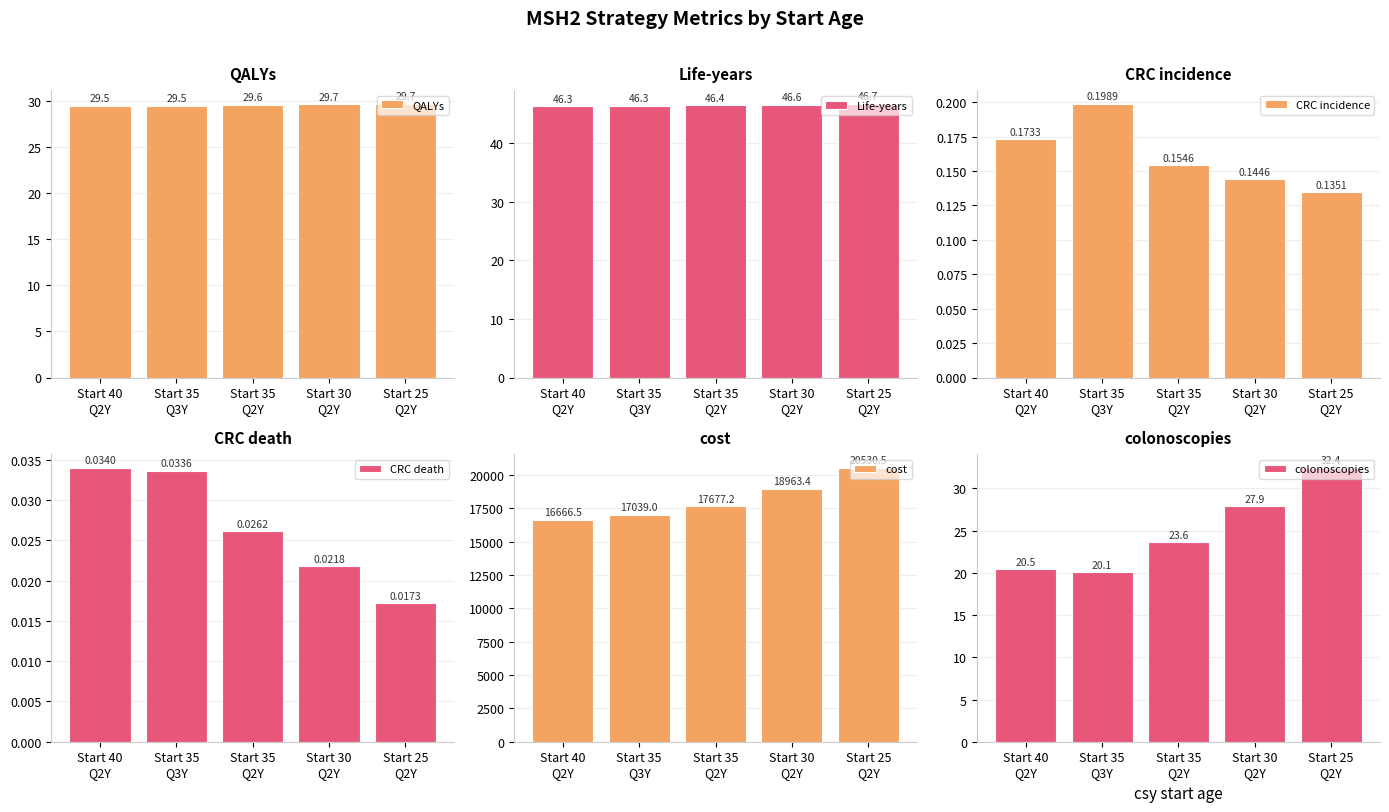

Reading right to left, extract all data points from this chart.

QALYs: Start 25
Q2Y=29.7	Start 30
Q2Y=29.7	Start 35
Q2Y=29.6	Start 35
Q3Y=29.5	Start 40
Q2Y=29.5
Life-years: Start 25
Q2Y=46.7	Start 30
Q2Y=46.6	Start 35
Q2Y=46.4	Start 35
Q3Y=46.3	Start 40
Q2Y=46.3
CRC incidence: Start 25
Q2Y=0.1	Start 30
Q2Y=0.1	Start 35
Q2Y=0.2	Start 35
Q3Y=0.2	Start 40
Q2Y=0.2
CRC death: Start 25
Q2Y=0.0	Start 30
Q2Y=0.0	Start 35
Q2Y=0.0	Start 35
Q3Y=0.0	Start 40
Q2Y=0.0
cost: Start 25
Q2Y=20530.5	Start 30
Q2Y=18963.4	Start 35
Q2Y=17677.2	Start 35
Q3Y=17039.0	Start 40
Q2Y=16666.5
colonoscopies: Start 25
Q2Y=32.4	Start 30
Q2Y=27.9	Start 35
Q2Y=23.6	Start 35
Q3Y=20.1	Start 40
Q2Y=20.5